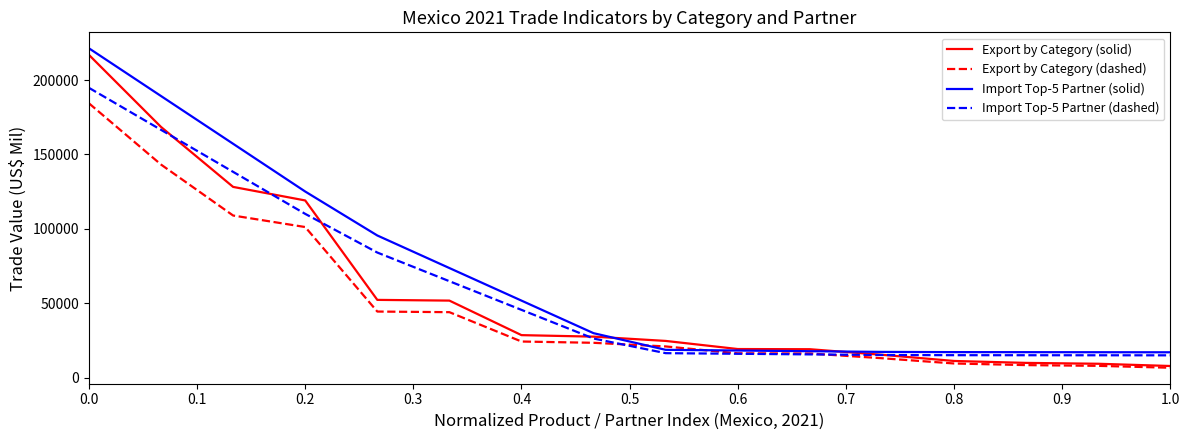

What is the minimum value shown in the chart?

6684.0